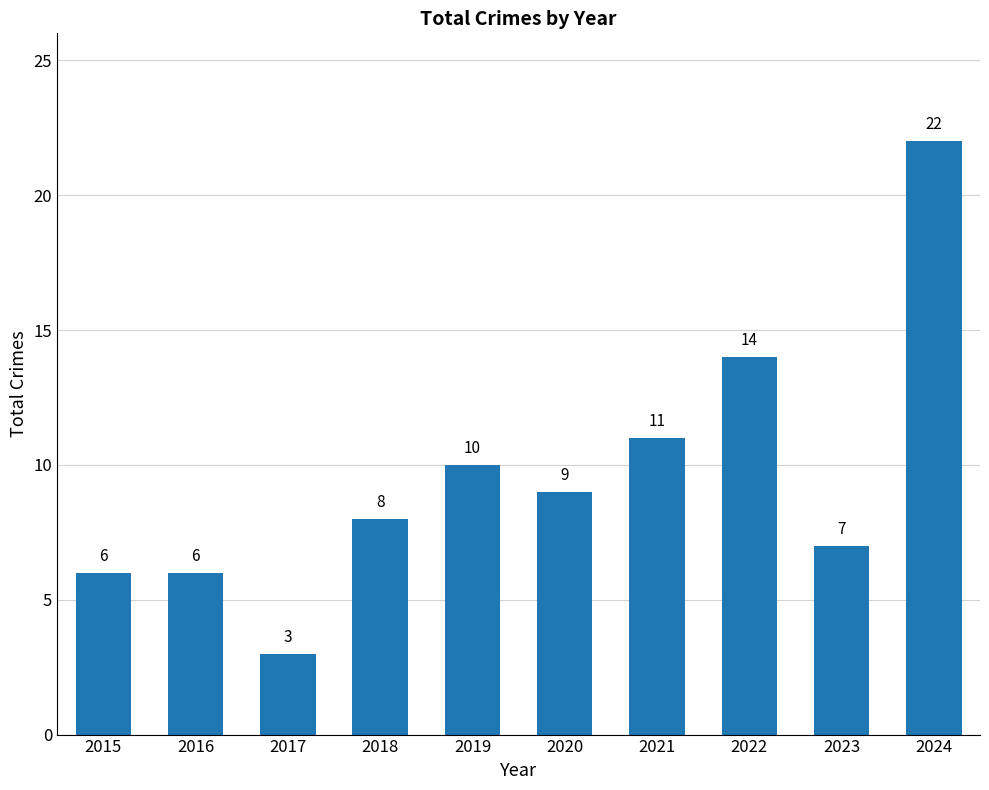

What is the ratio of the value at 2021 to the value at 2016?

1.8